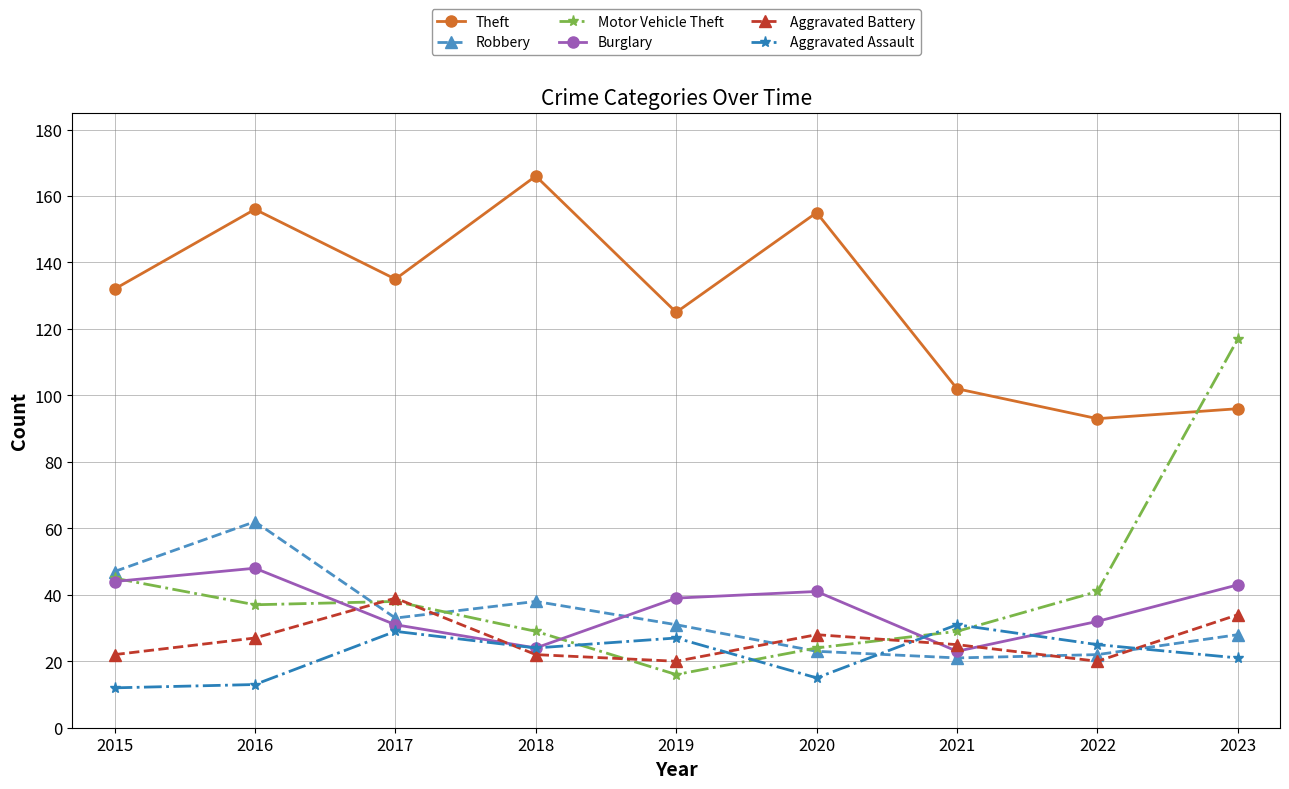

What is the difference between the highest and lowest values at 2020?

140